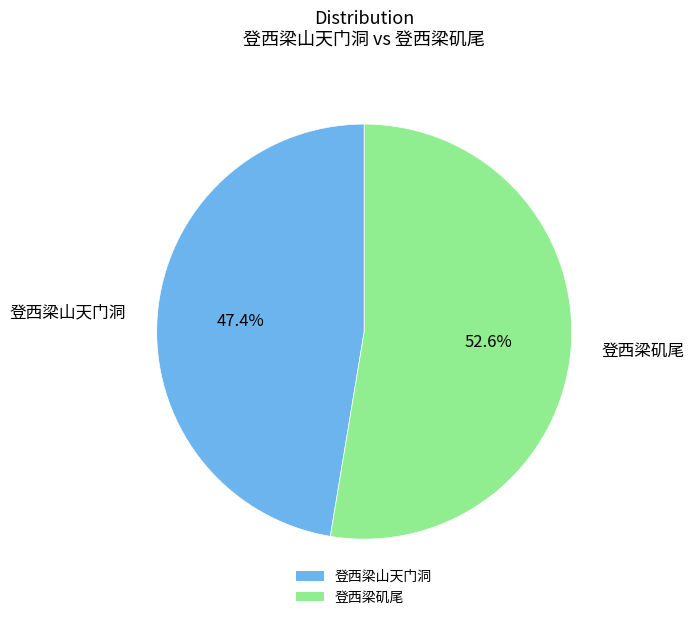

Does 登西梁矶尾 account for over 50% of the chart?

Yes